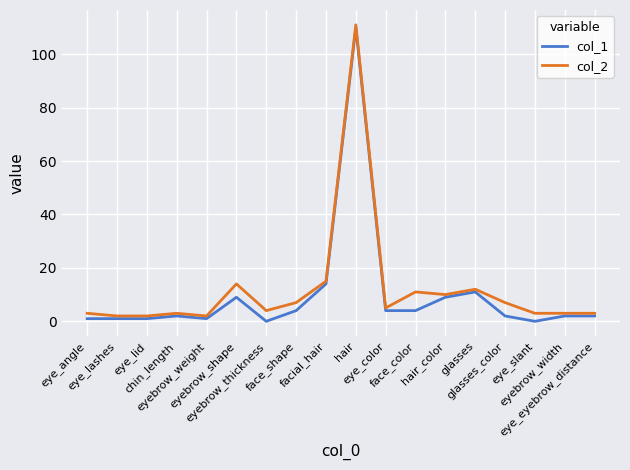

List the series in order of their overall mean, lowest first.

col_1, col_2